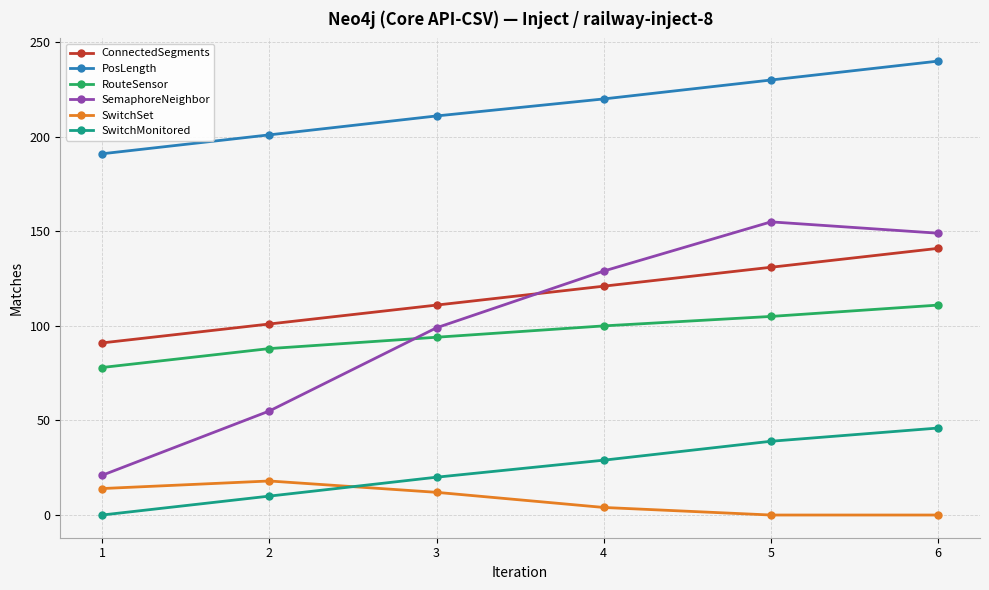

What are all the series names shown in the legend?

ConnectedSegments, PosLength, RouteSensor, SemaphoreNeighbor, SwitchSet, SwitchMonitored